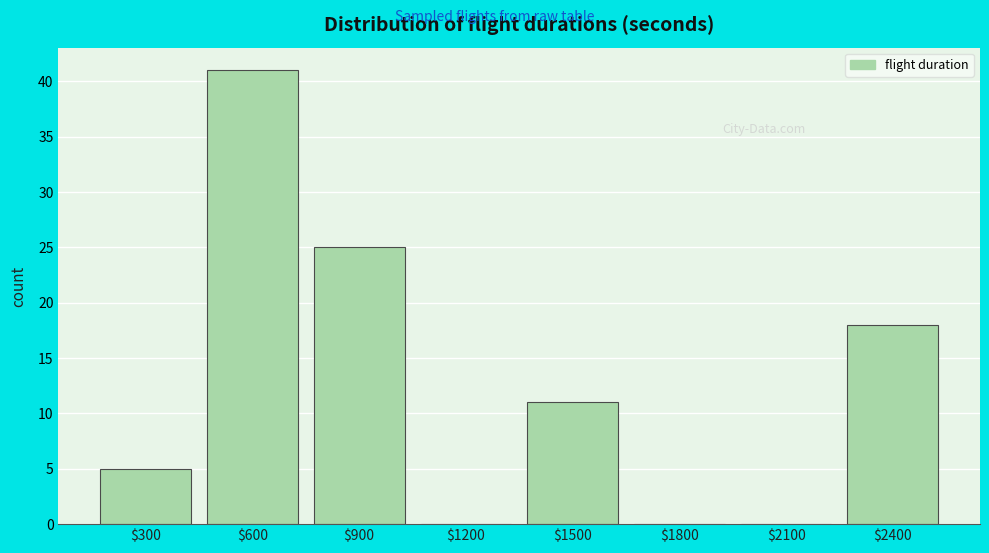

What is the sum of all values?

100